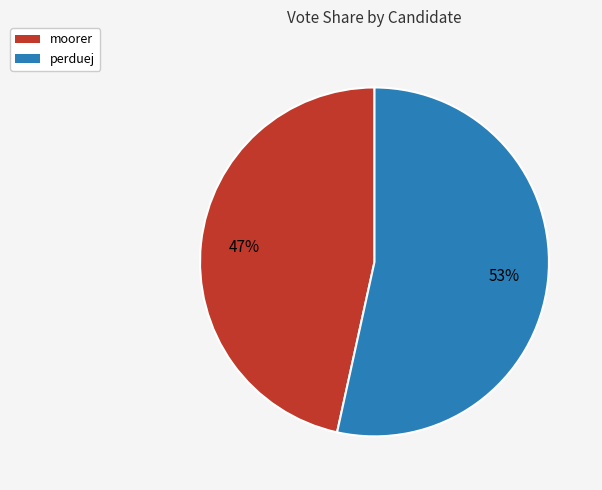

Is the sum of perduej and moorer greater than half?

Yes